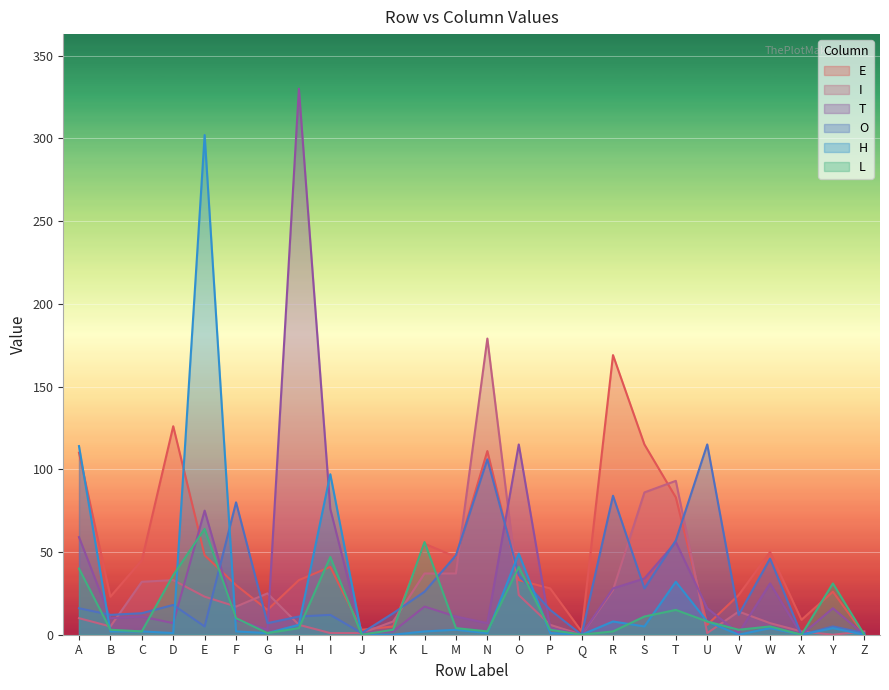

How many data points in H are above 2?

12